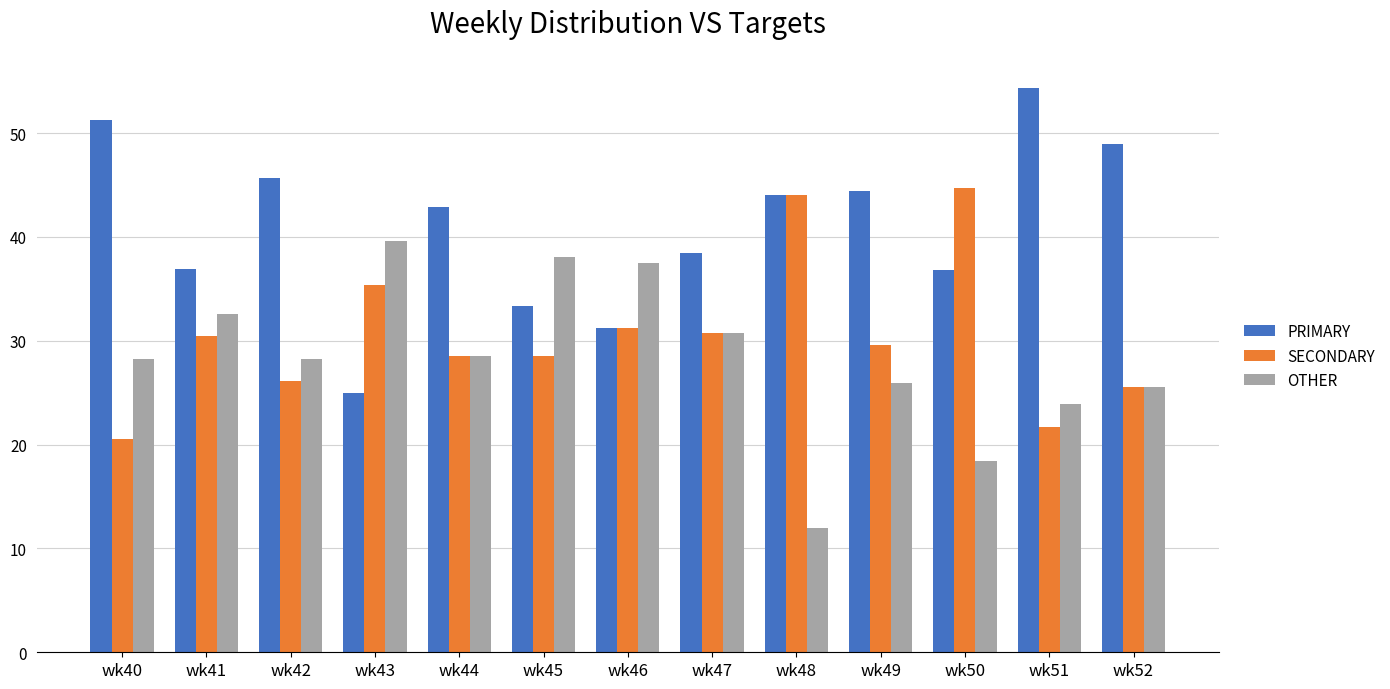

At how many categories does at least one series exceed 54?

1